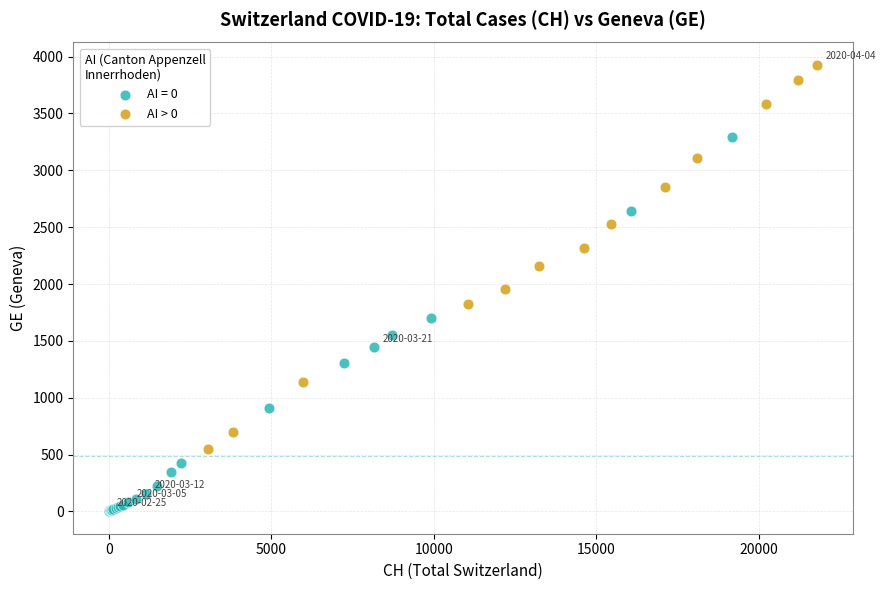

Which series contains the highest Y value?

AI > 0